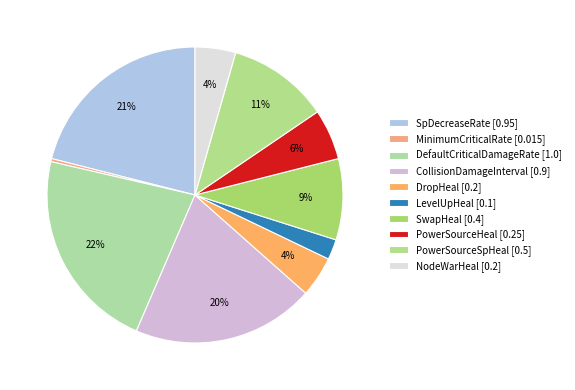

Rank the categories by value from highest to lowest.

DefaultCriticalDamageRate, SpDecreaseRate, CollisionDamageInterval, PowerSourceSpHeal, SwapHeal, PowerSourceHeal, DropHeal, NodeWarHeal, LevelUpHeal, MinimumCriticalRate